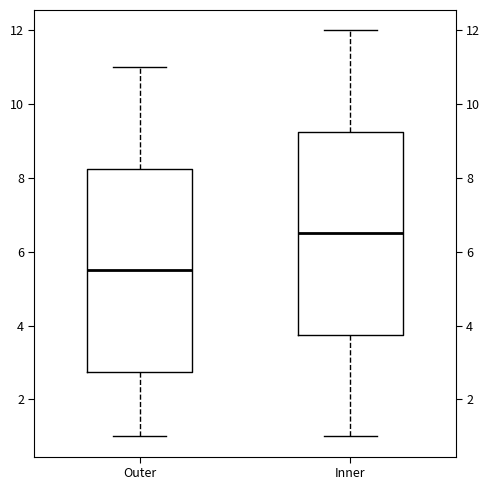

Reading left to right, transcribe this box plot: for each box, give where its median line is, the range the box spans, and where its two whiskers end, as read against the y-axis. The values are not printed on the chart, so give them approximately, as read against the axis.

Outer: median 5.6, box 2.8 to 8.2, whiskers 1.0 to 11.0
Inner: median 6.6, box 3.8 to 9.2, whiskers 1.0 to 12.0